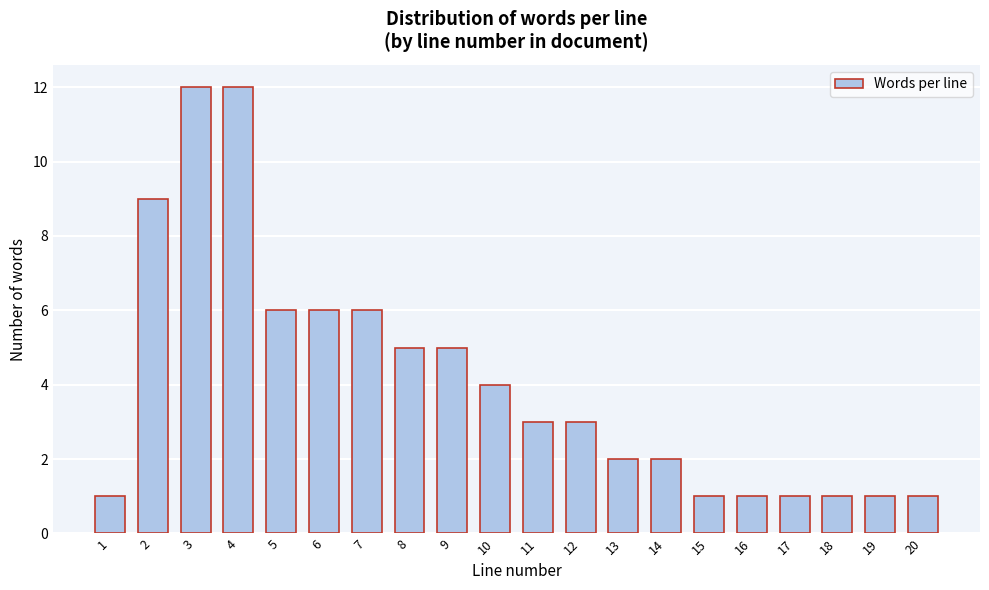

Reading left to right, what are all the values shown in this chart?

1=1	2=9	3=12	4=12	5=6	6=6	7=6	8=5	9=5	10=4	11=3	12=3	13=2	14=2	15=1	16=1	17=1	18=1	19=1	20=1